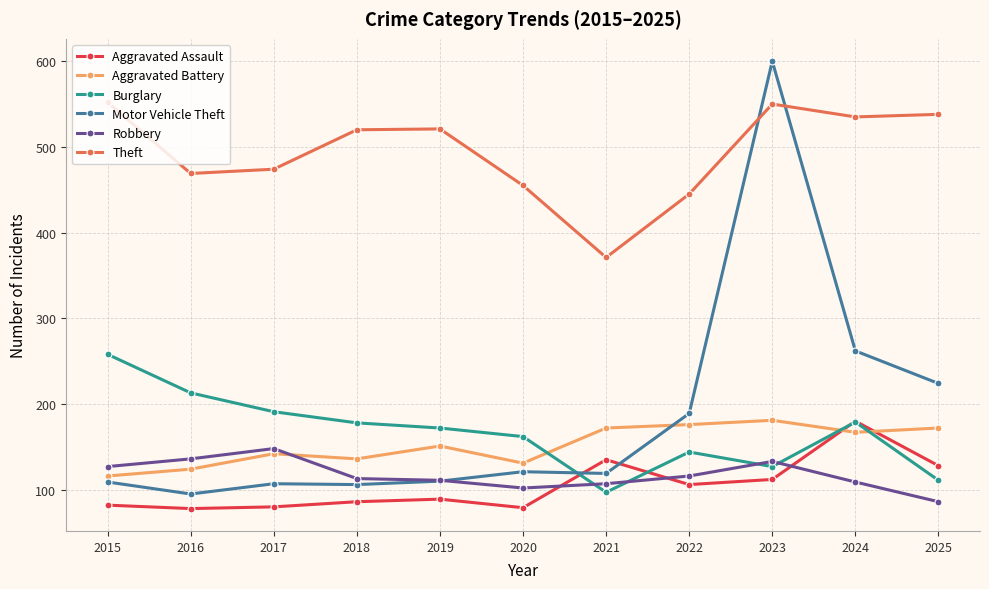

How many intersections are there between Burglary and Aggravated Battery?

3